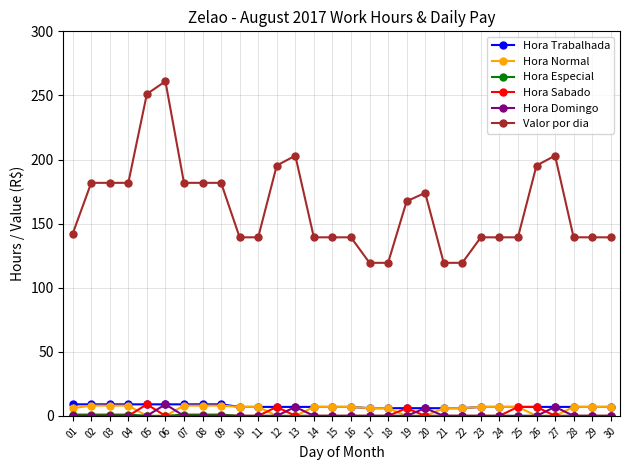

True or false: Valor por dia and Hora Sabado intersect in this chart.

False